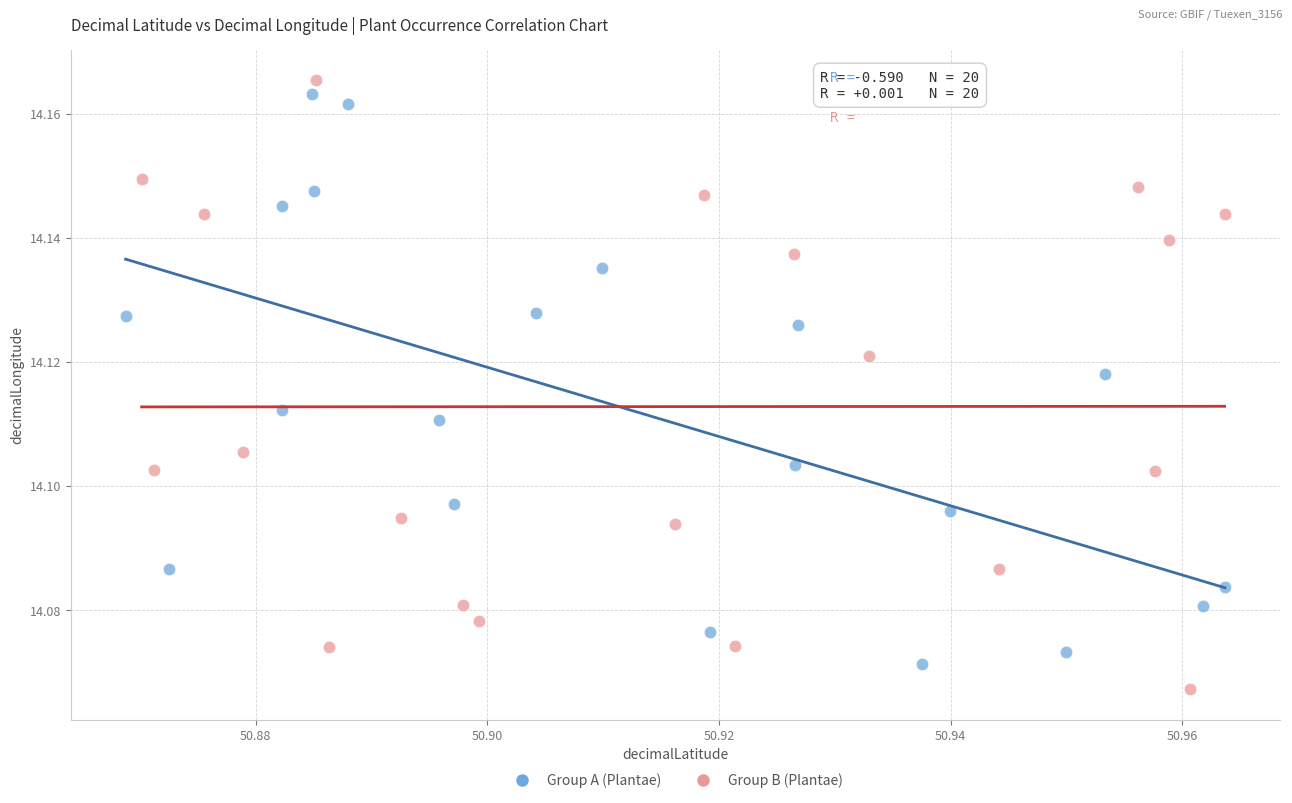

What are all the series names shown in the legend?

Group A (Plantae), Group B (Plantae)